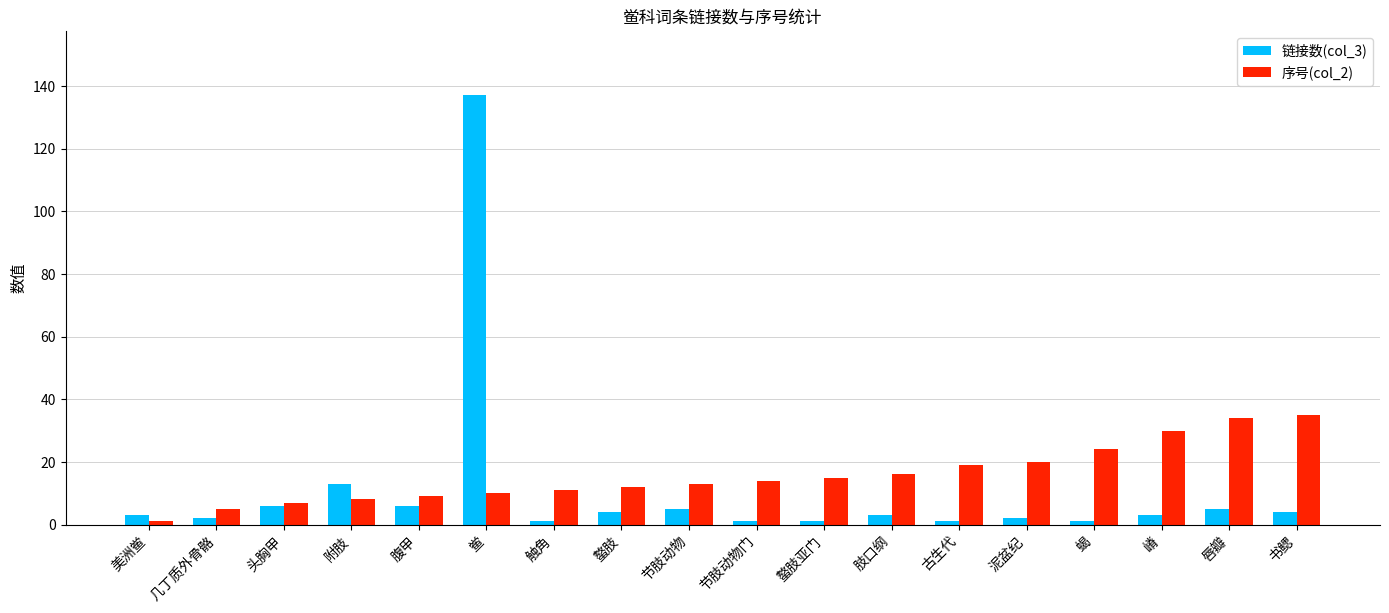

Which category has the lowest value in the 序号(col_2) series?

美洲鲎